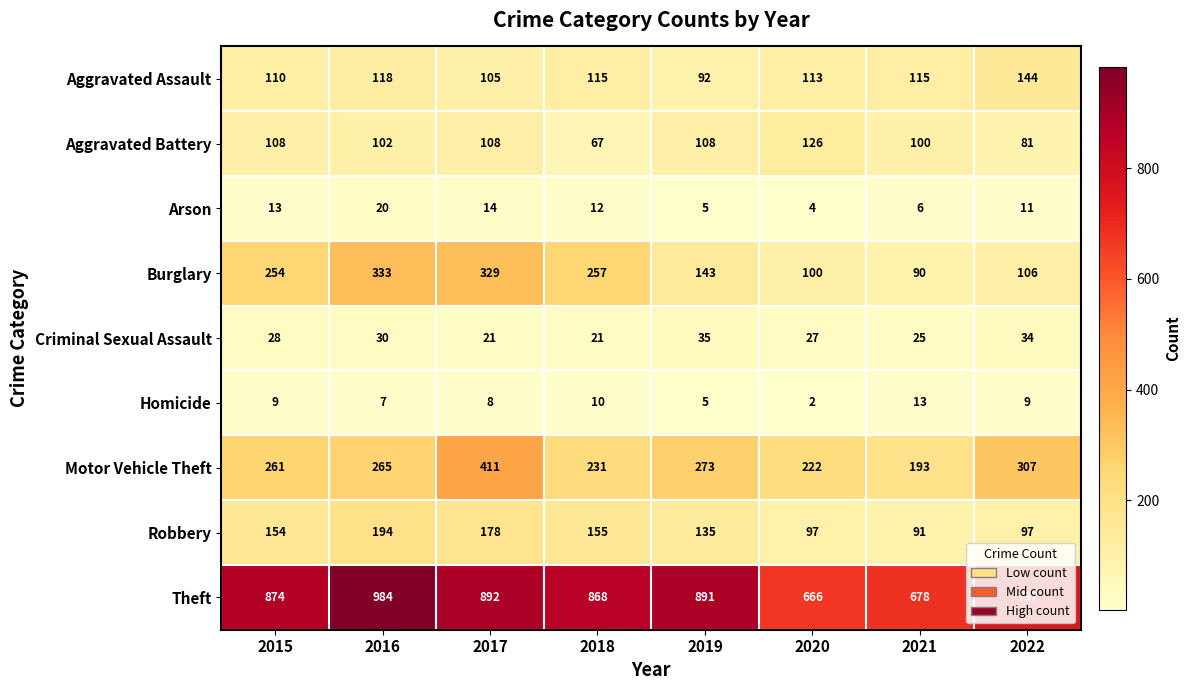

Which series has the widest spread of values?

Theft